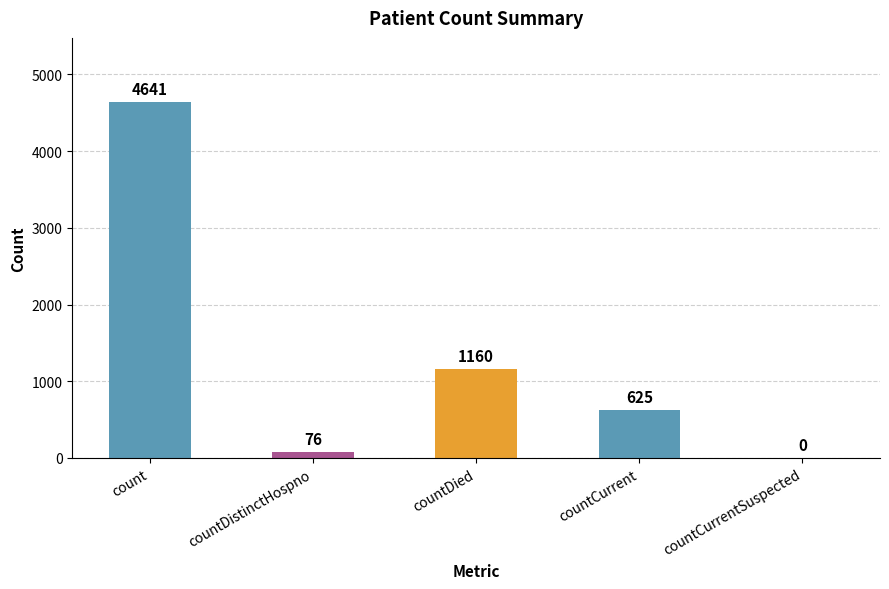

Reading left to right, what are all the values shown in this chart?

4641	76	1160	625	0